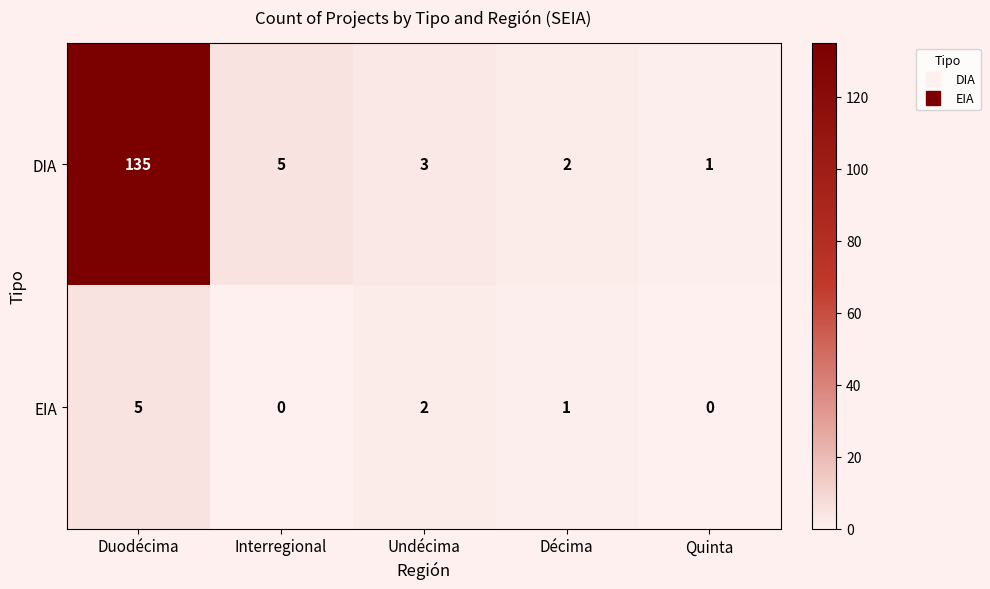

How many distinct data groups are displayed?

2